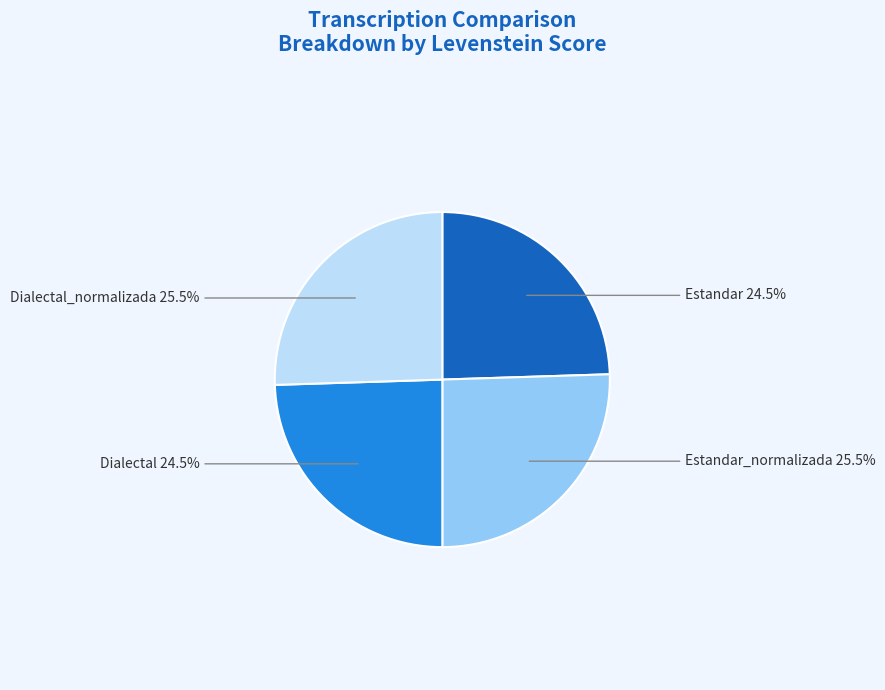

Is there any slice that represents more than half of the pie?

No